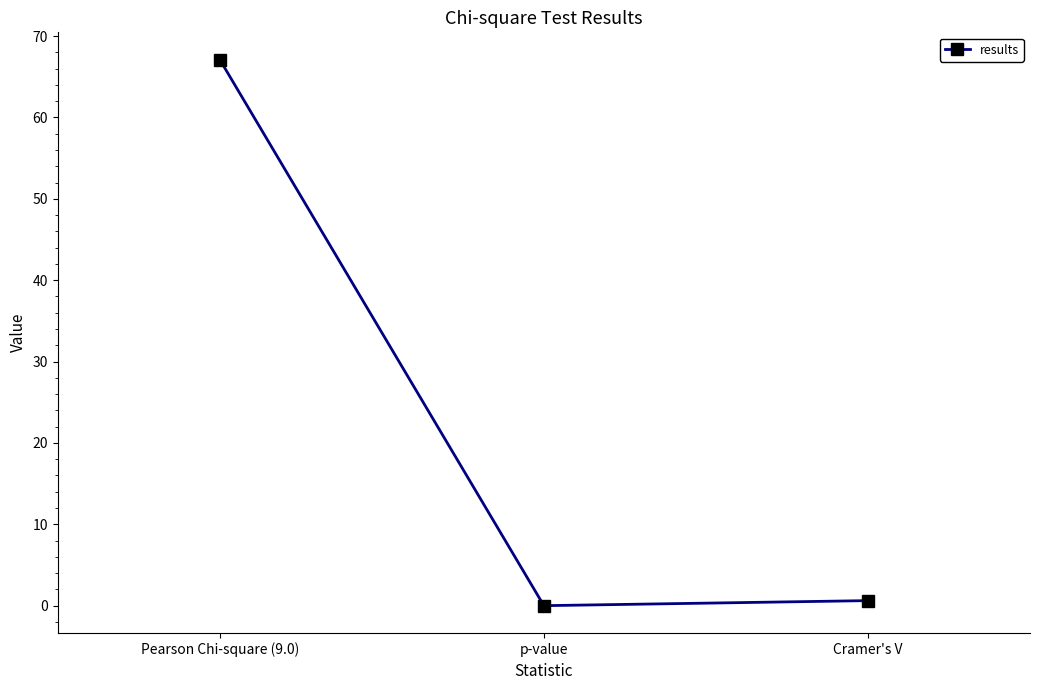

Reading left to right, extract all data points from this chart.

Pearson Chi-square (9.0)=67.1	p-value=0.0	Cramer's V=0.6